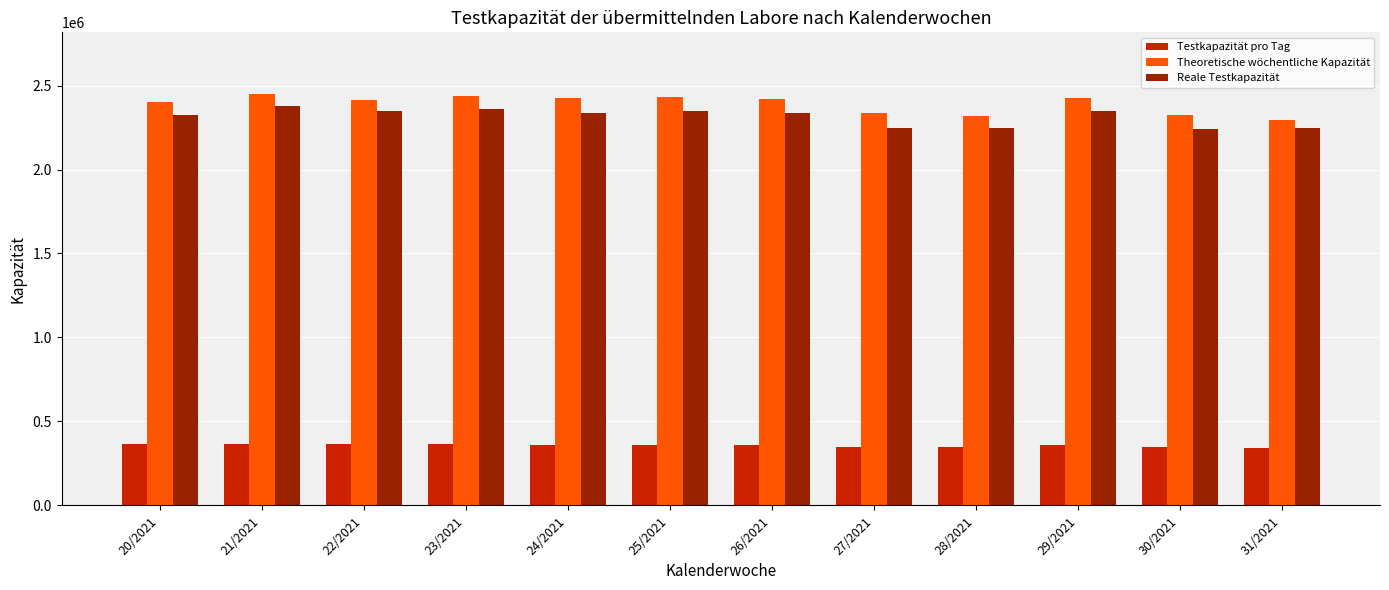

What is the minimum value shown in the chart?

344057